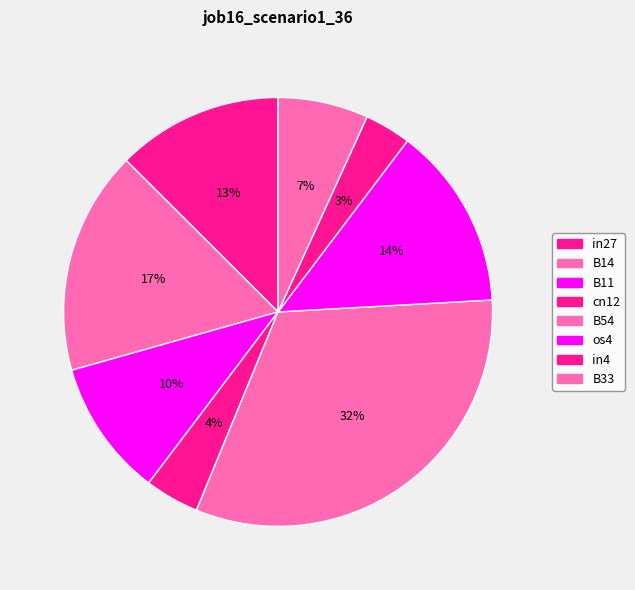

Between B33 and cn12, which is larger?

B33